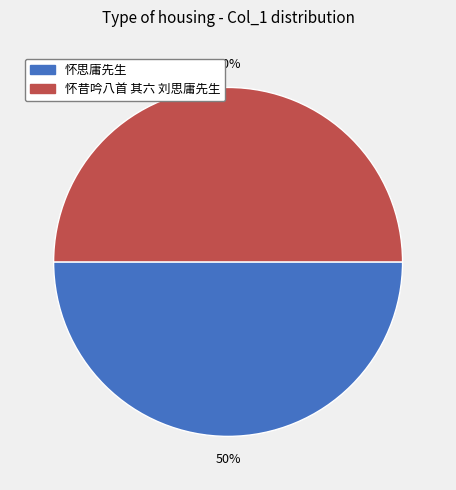

Approximately how many times larger is the value at 怀昔吟八首 其六 刘思庸先生 compared to 怀思庸先生?

1.0